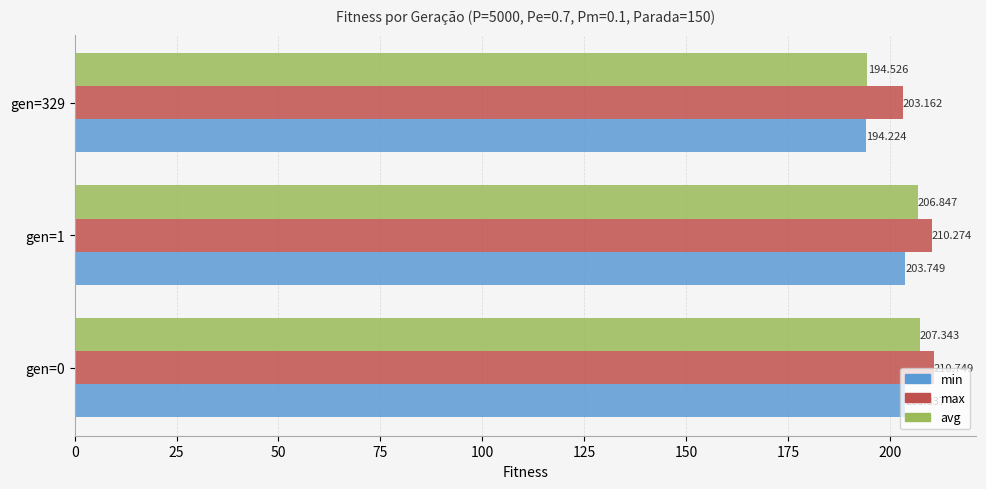

How many data points in min are less than 203?

1